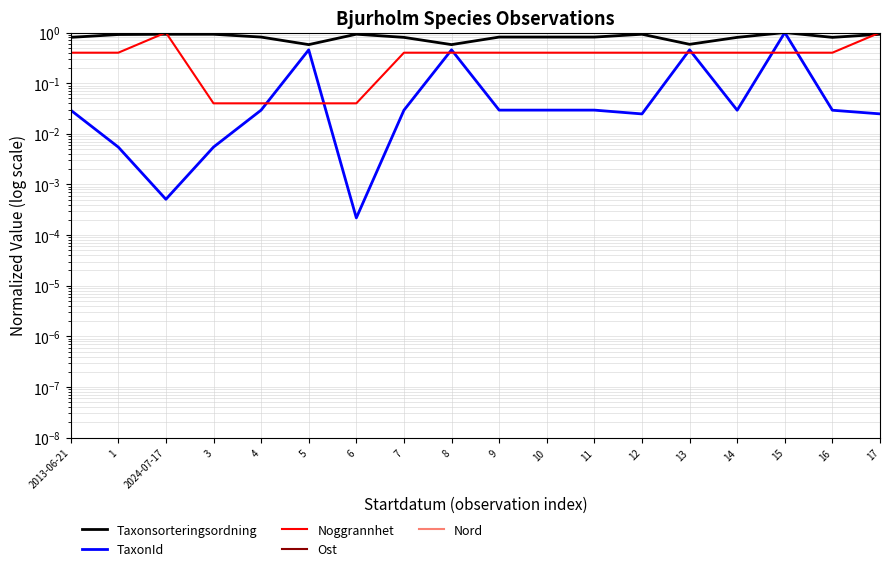

What are all the series names shown in the legend?

Taxonsorteringsordning, TaxonId, Noggrannhet, Ost, Nord